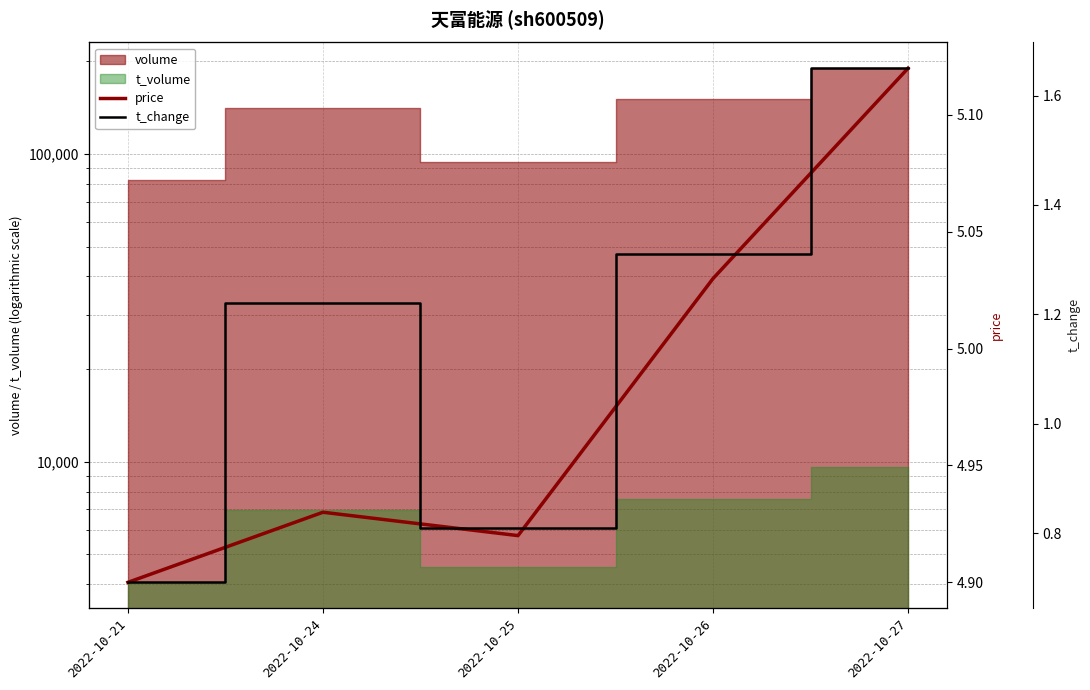

True or false: price and t_change cross at least once.

False